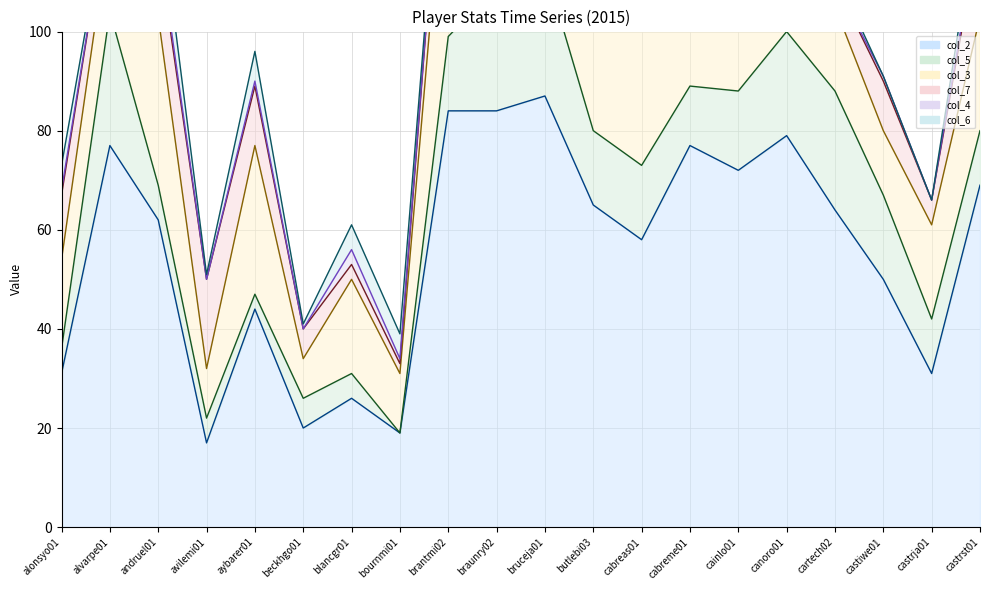

What is the sum of all col_7 values?

256